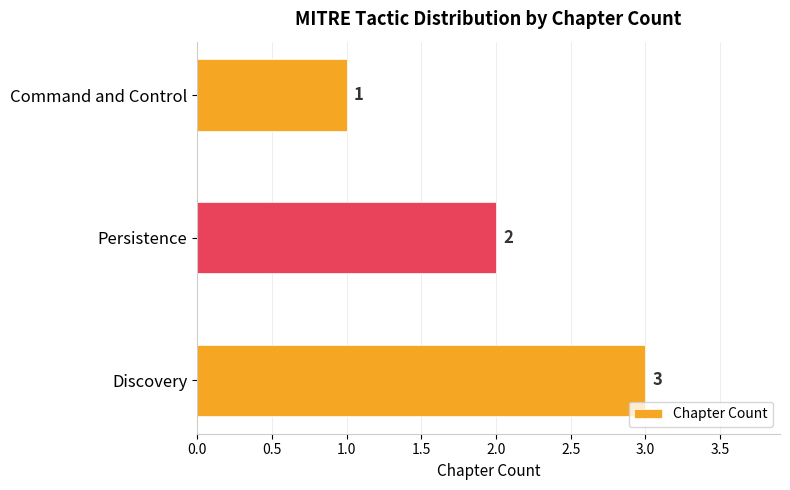

How many bars are there in total?

3